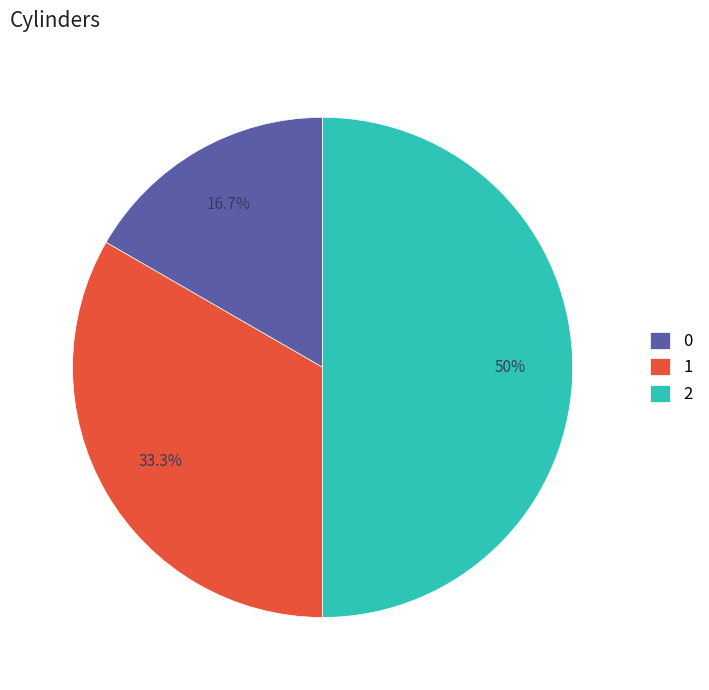

To the nearest percent, what is the combined percentage of 1 and 0?

50%